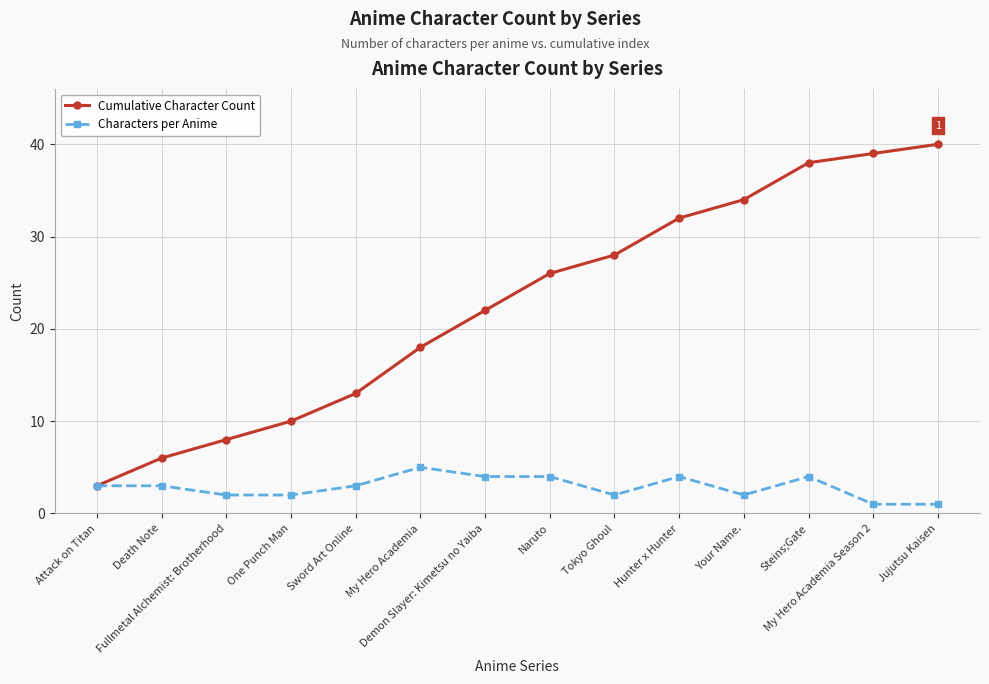

Between Death Note and My Hero Academia, which series saw the biggest shift?

Cumulative Character Count